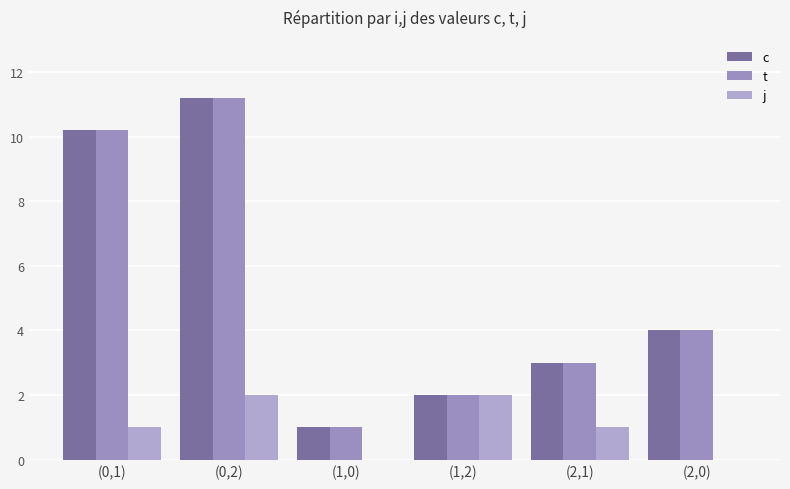

List the labels in order of t value, smallest first.

(1,0), (1,2), (2,1), (2,0), (0,1), (0,2)